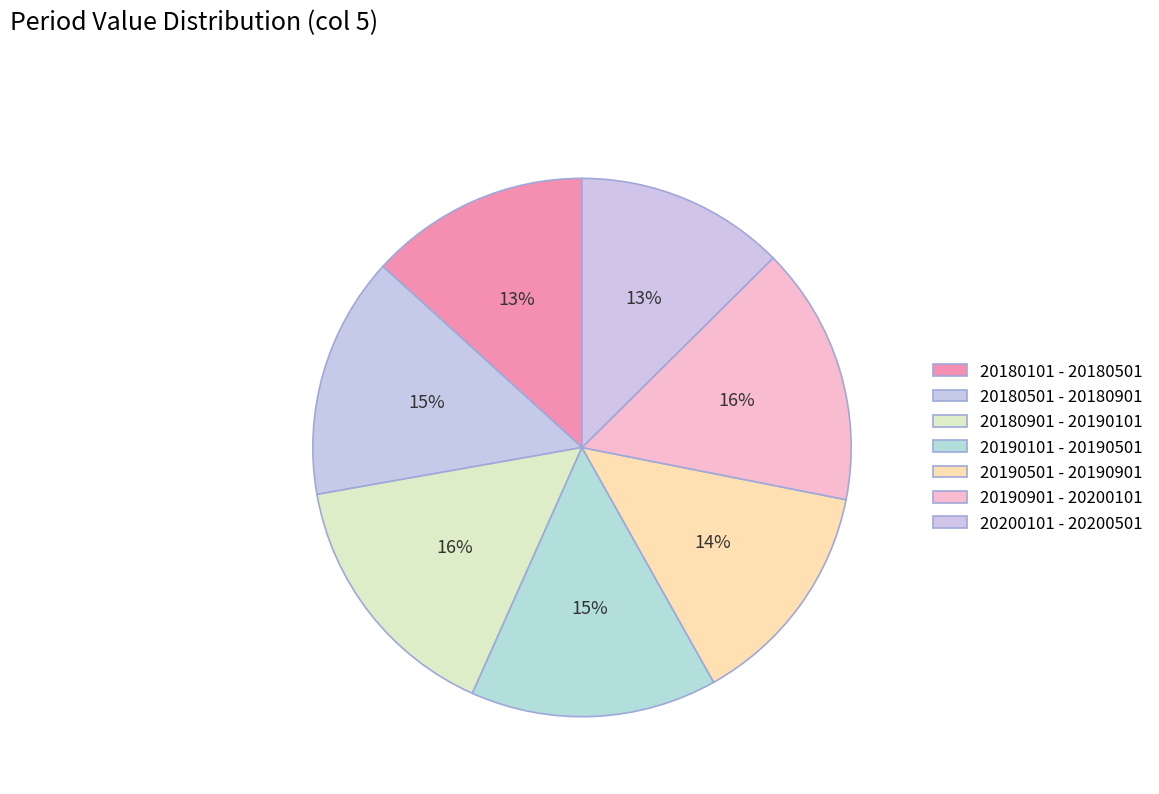

How many slices are in this pie chart?

7